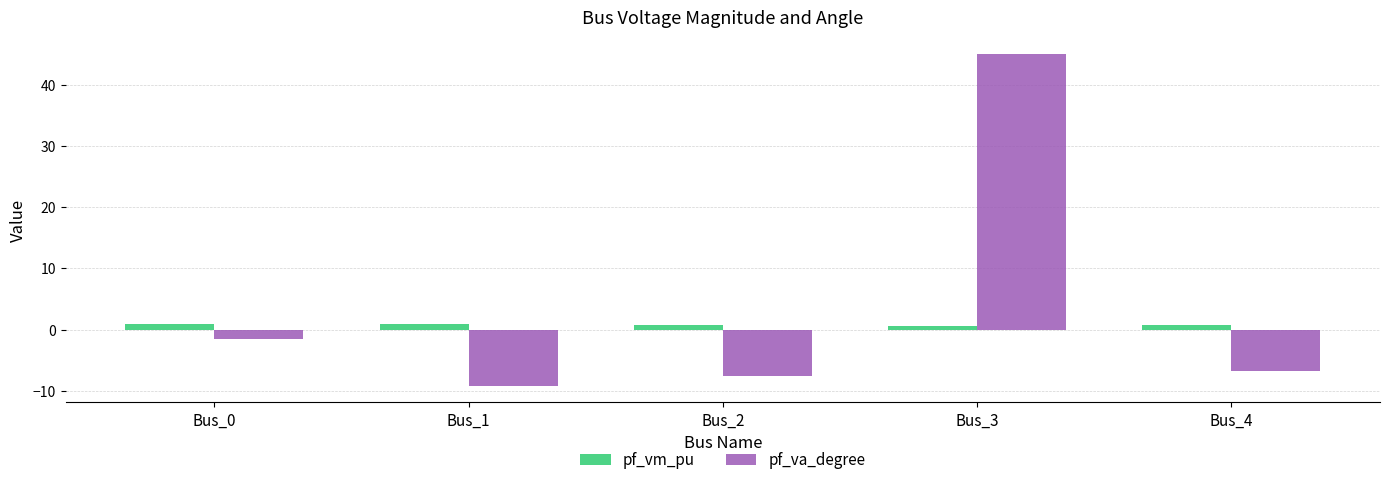

At which category is the sum across all series the highest?

Bus_3